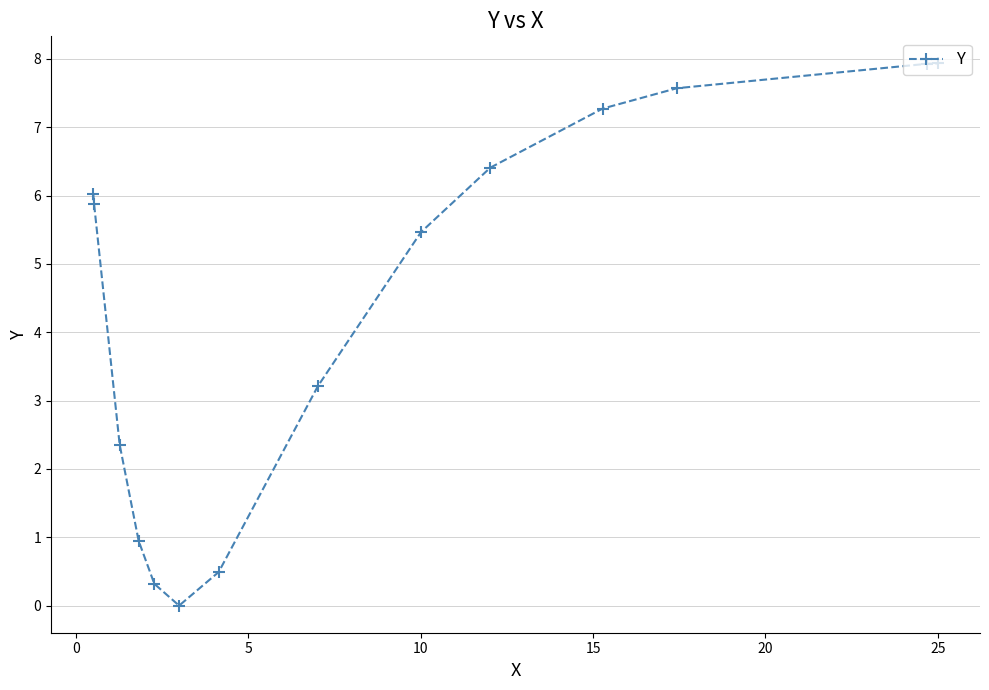

True or false: there are more than 1 points higher than both neighbors.

False